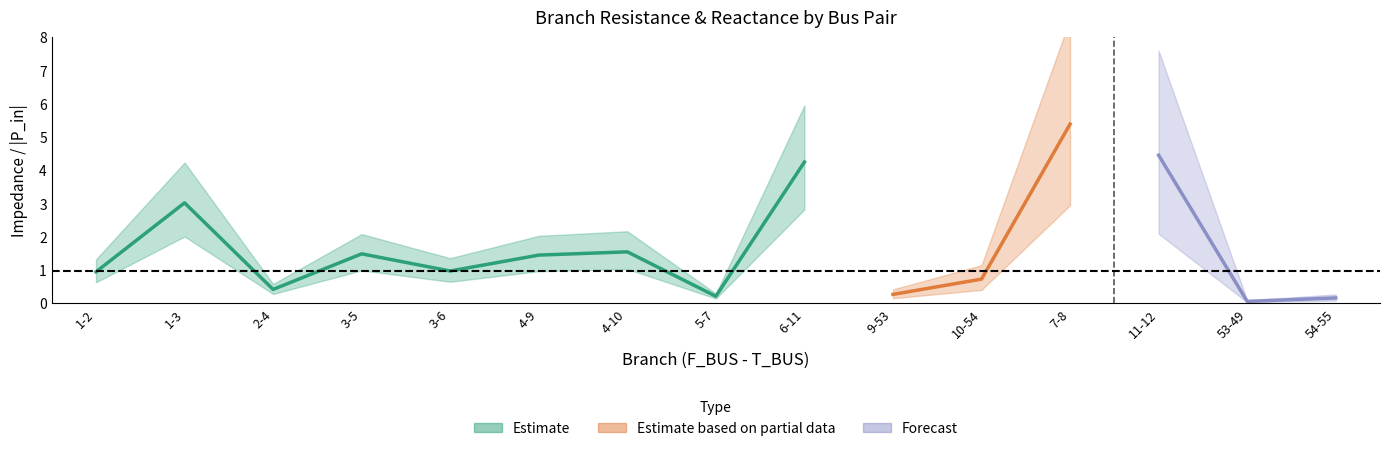

How many categories are shown in the chart?

15